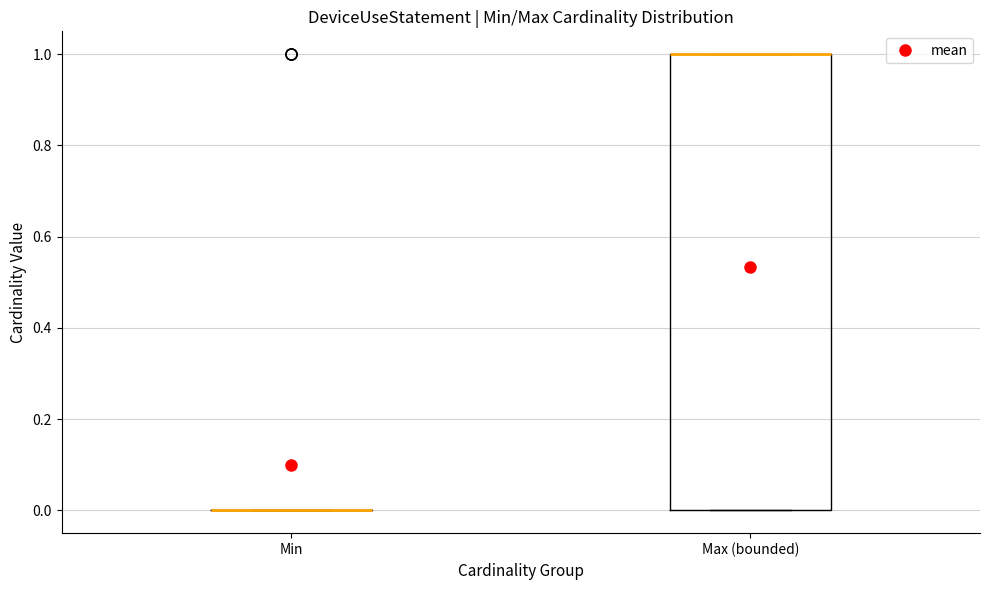

Reading left to right, read every box against the y-axis: the position of its median line, the range the box covers, and the ends of its whiskers. The values are not printed on the chart, so give them approximately, as read against the axis.

Min: box collapsed to a line at 0, whiskers 0 to 0
Max (bounded): median 1 (drawn on the box's upper edge), box 0 to 1, whiskers 0 to 1